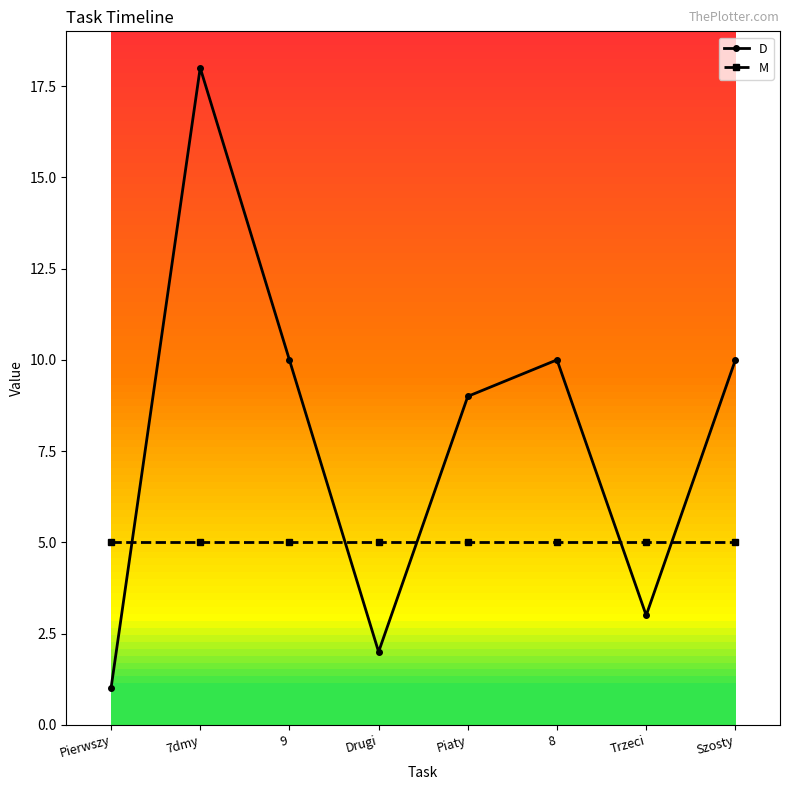

What position from the left is Drugi?

4